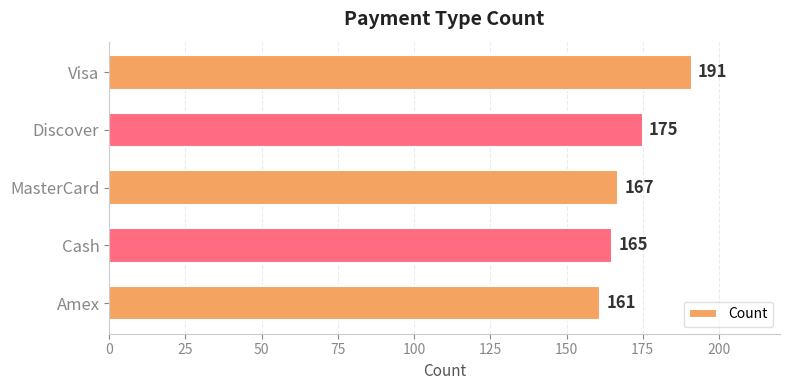

List the labels in order of value, largest first.

Visa, Discover, MasterCard, Cash, Amex